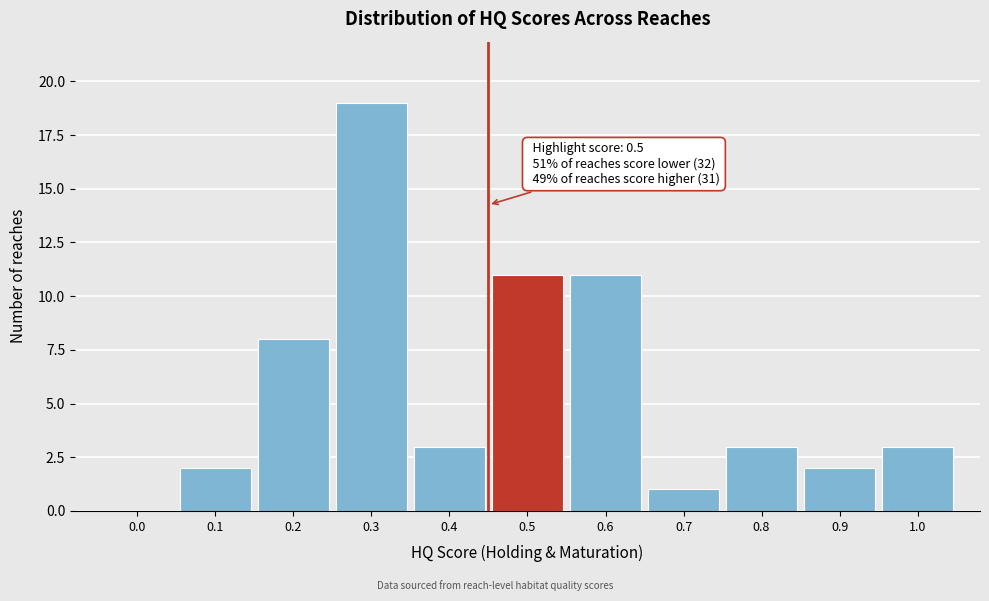

Reading left to right, extract all data points from this chart.

0.0=0	0.1=2	0.2=8	0.3=19	0.4=3	0.5=11	0.6=11	0.7=1	0.8=3	0.9=2	1.0=3